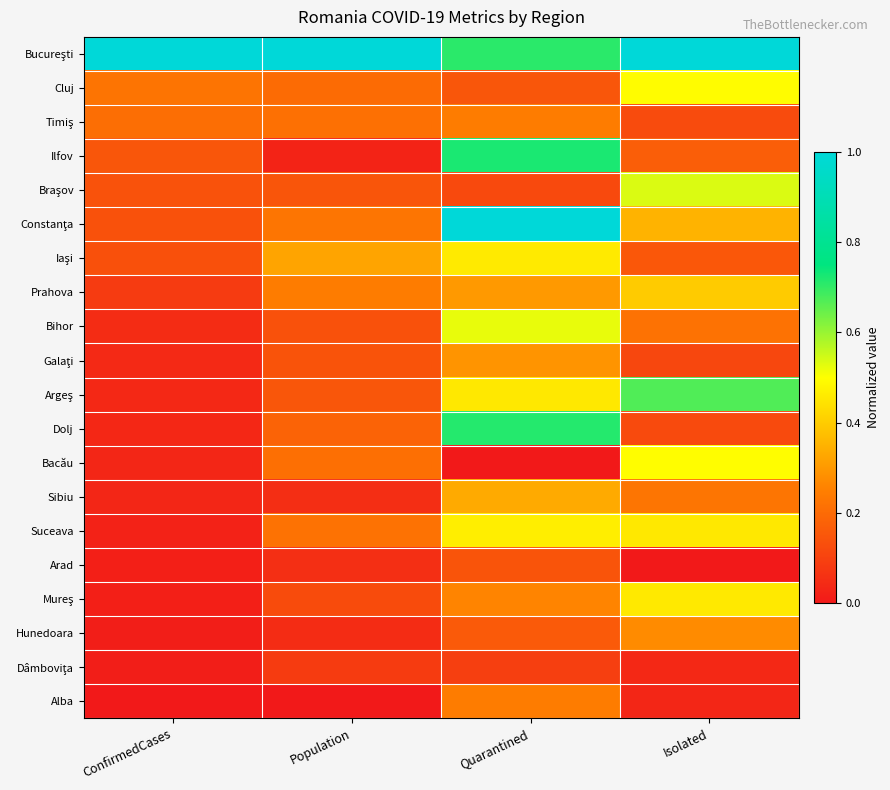

Between ConfirmedCases and Isolated, which is larger?

ConfirmedCases